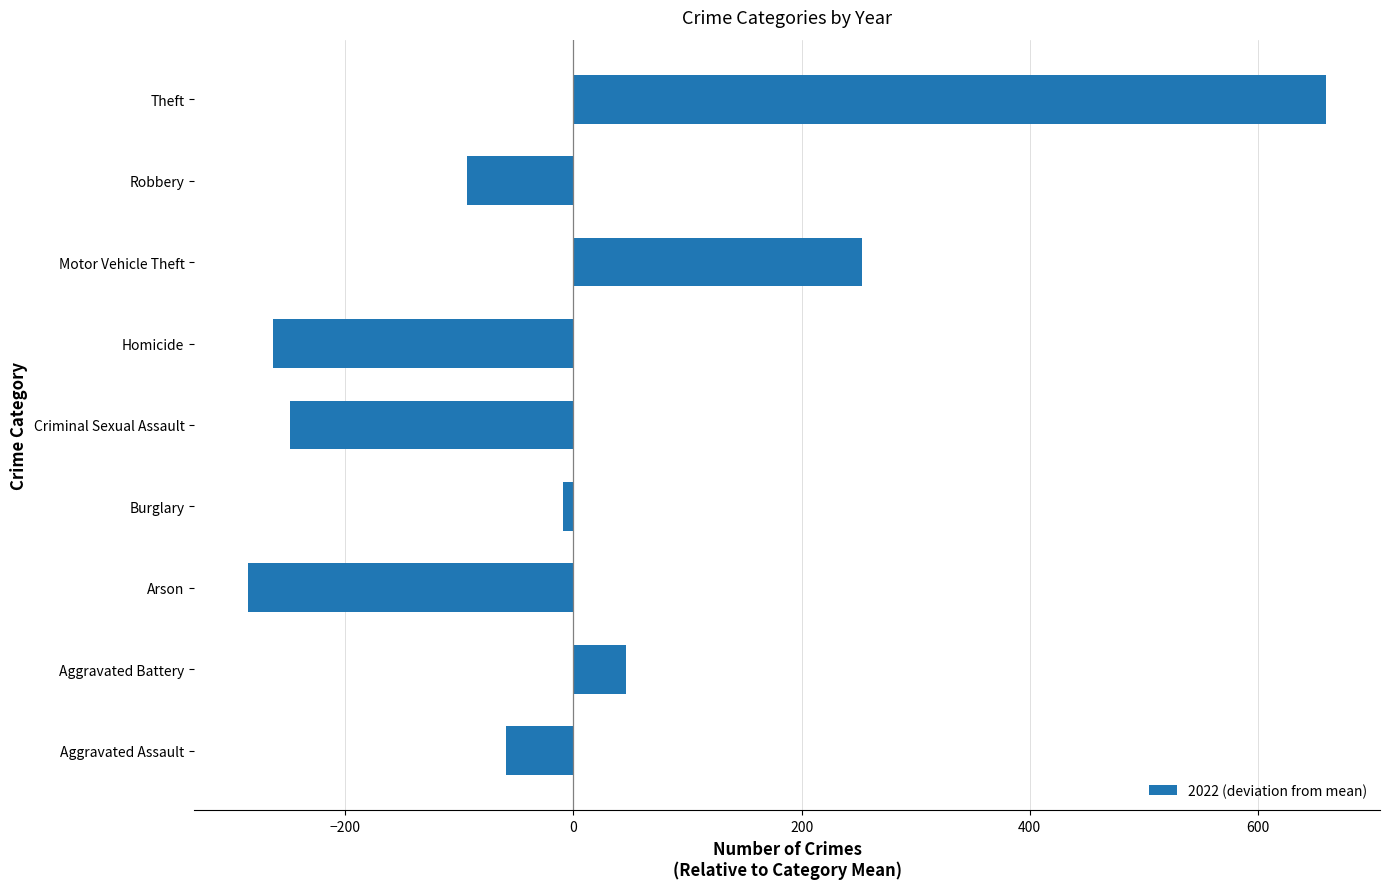

Reading bottom to top, transcribe all the data shown in this chart.

-59.2	45.8	-285.2	-9.2	-248.2	-263.2	252.8	-93.2	659.8